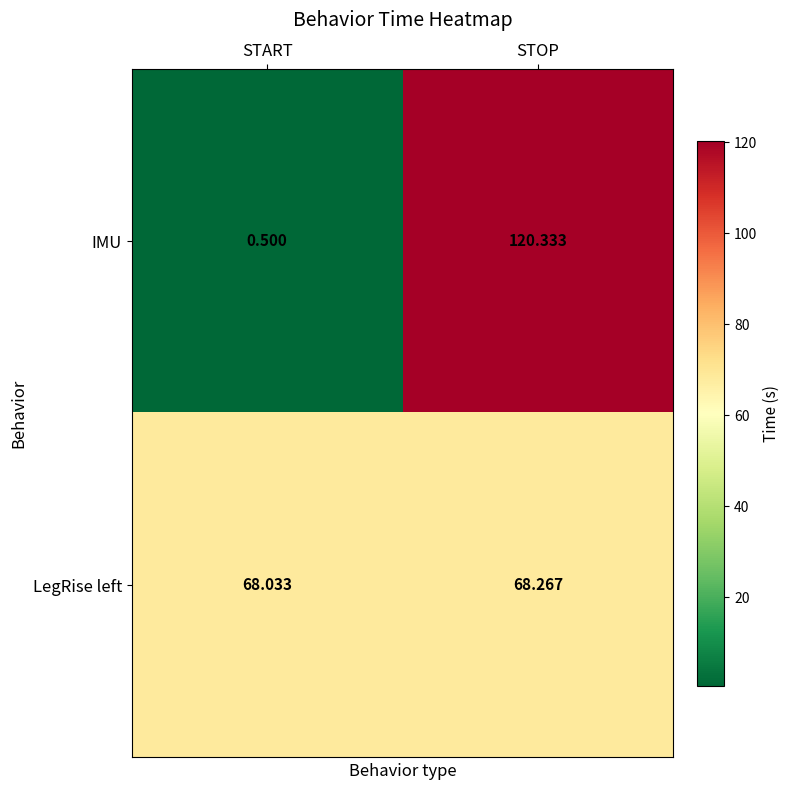

Rank the series by their maximum value, from highest to lowest.

IMU, LegRise left